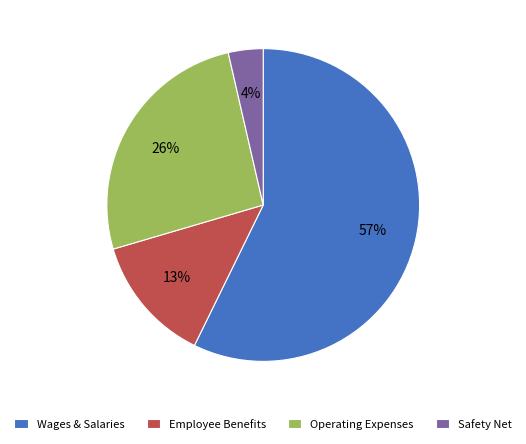

How many slices are in this pie chart?

4